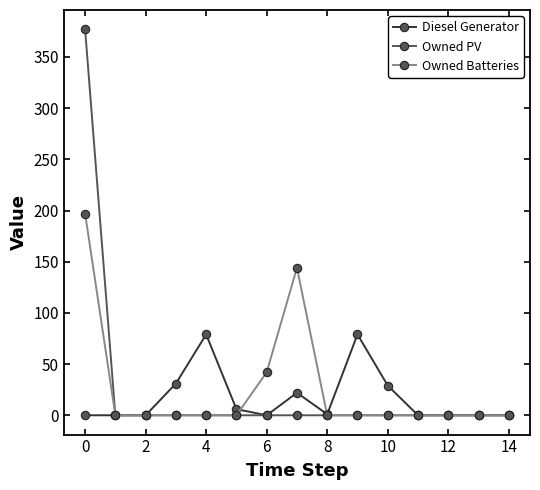

True or false: Diesel Generator and Owned Batteries cross at least once.

True